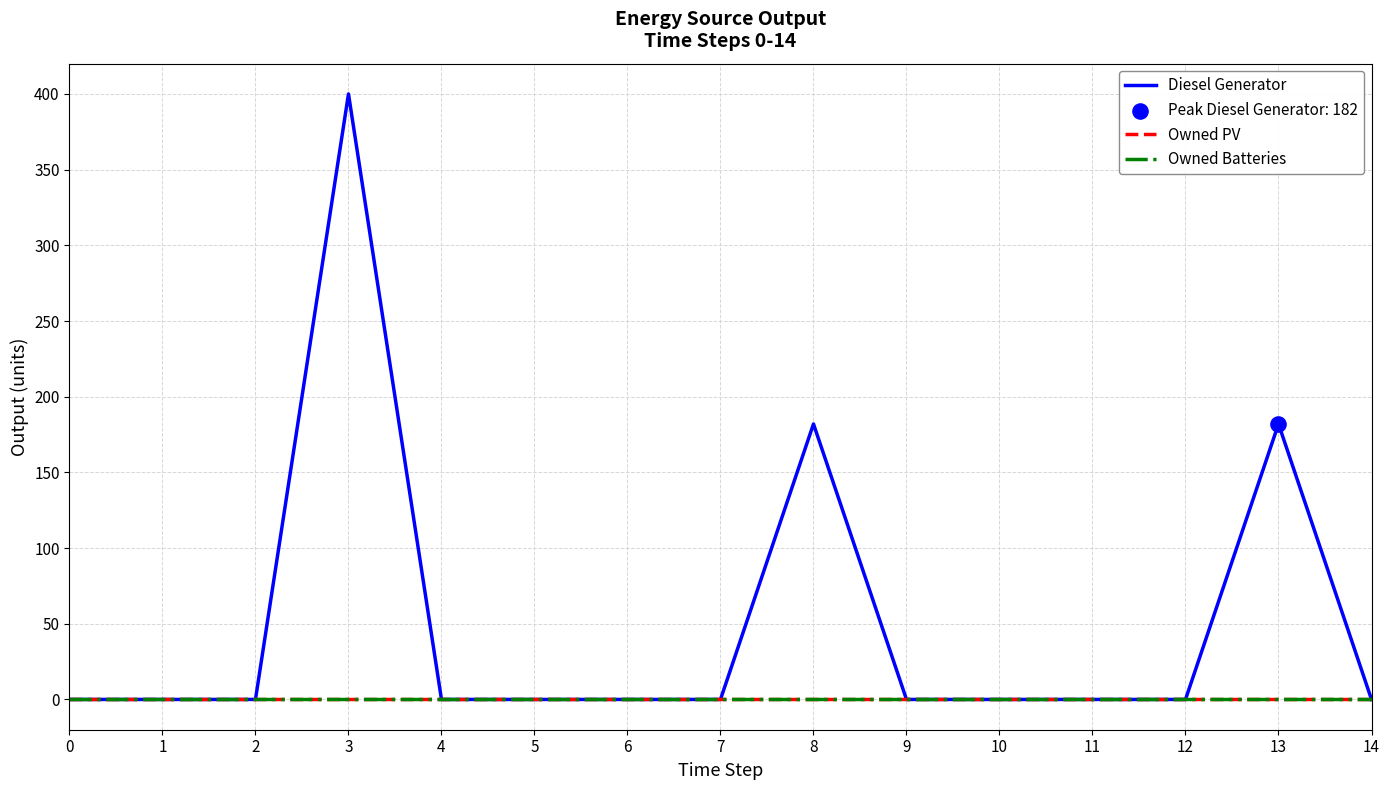

Does the chart have visible grid lines?

Yes